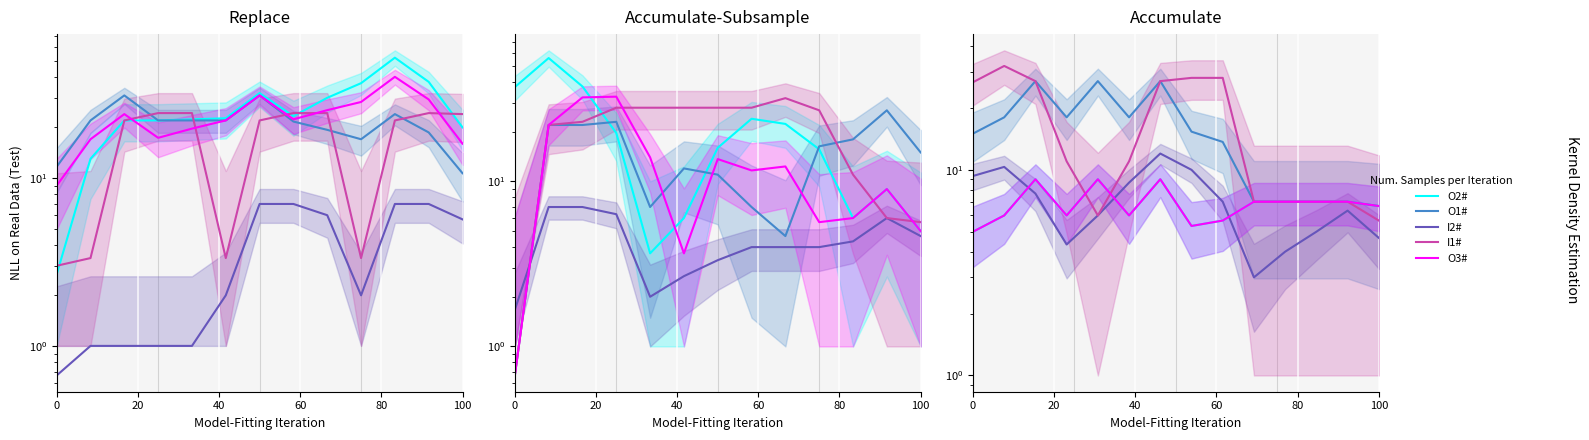

Does the chart display data point markers on the line(s)?

No